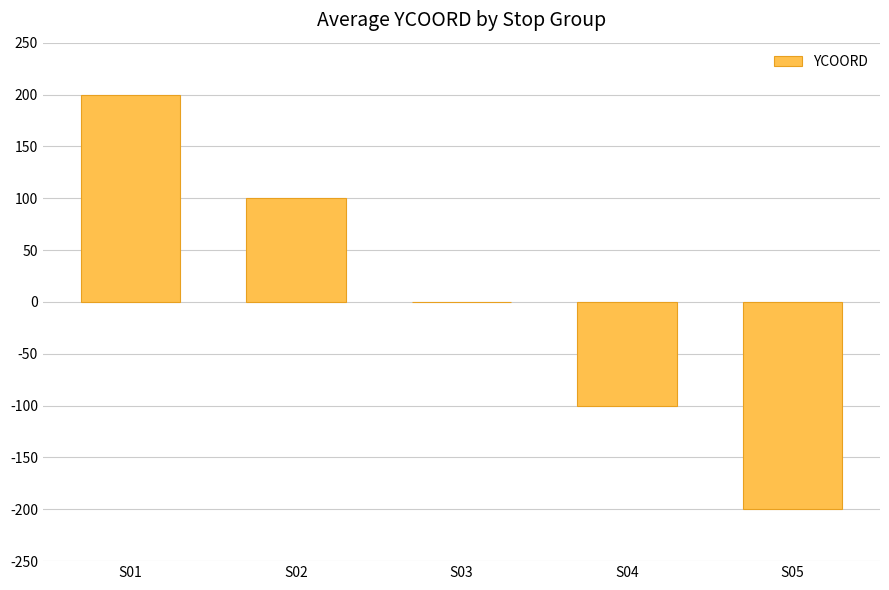

What is the sum of the values at S03 and S05?

-200